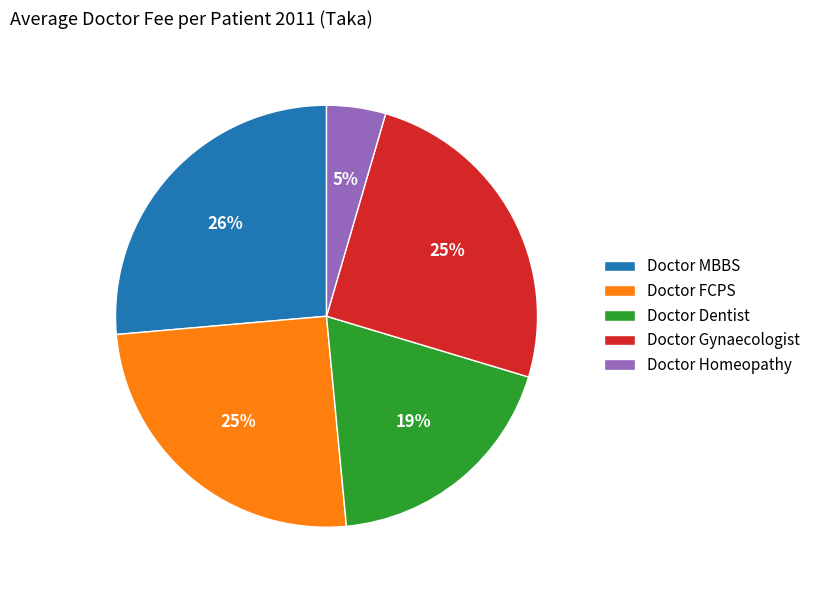

To the nearest percent, what is the difference between the Doctor Dentist and Doctor Homeopathy slice percentages?

14%